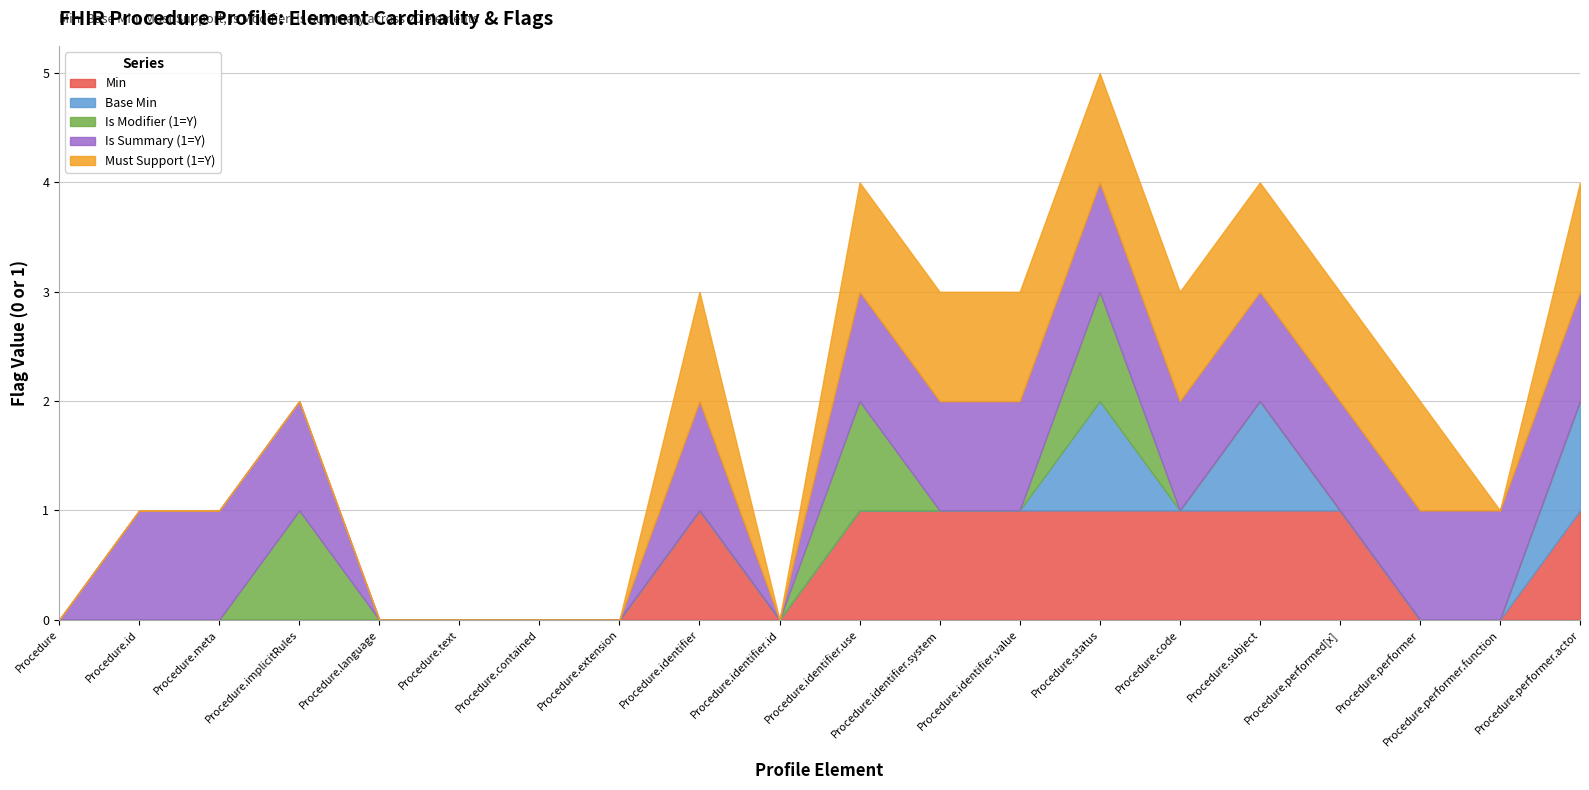

What is the sum of the Must Support (1=Y) values at Procedure.identifier and Procedure.id?

1